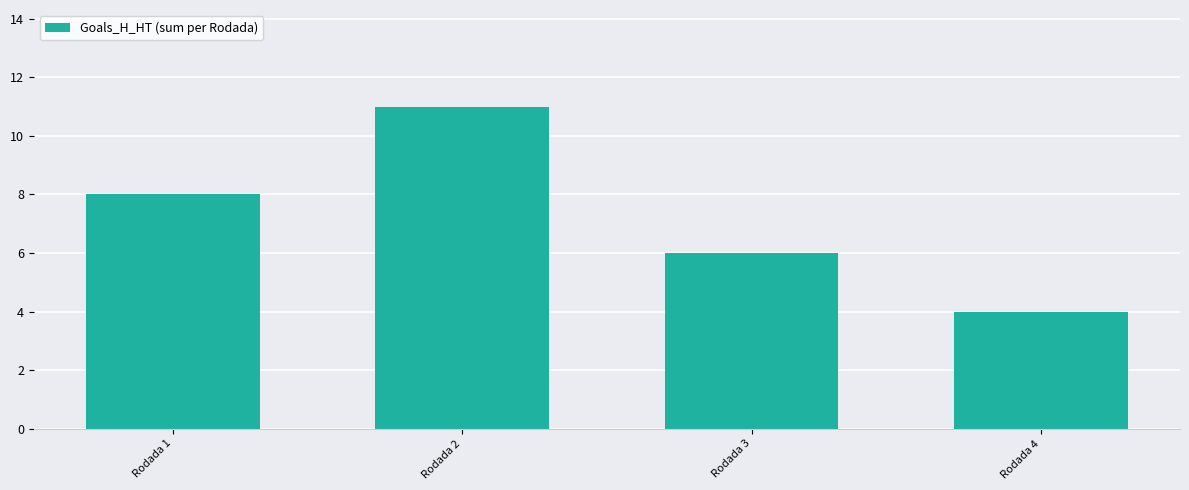

What is the difference between the maximum and minimum values?

7